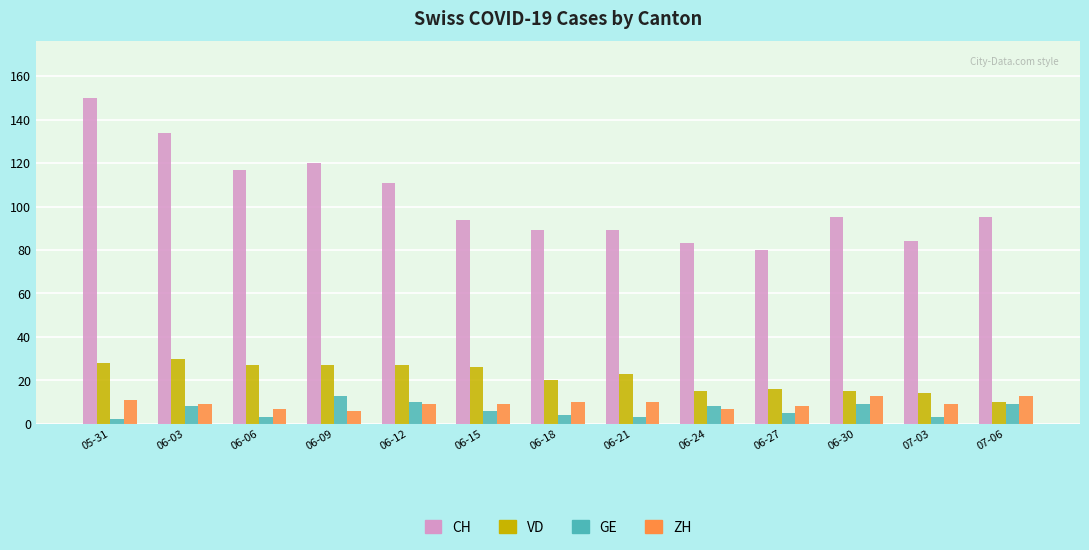

Where does the CH series first go above 95?

05-31